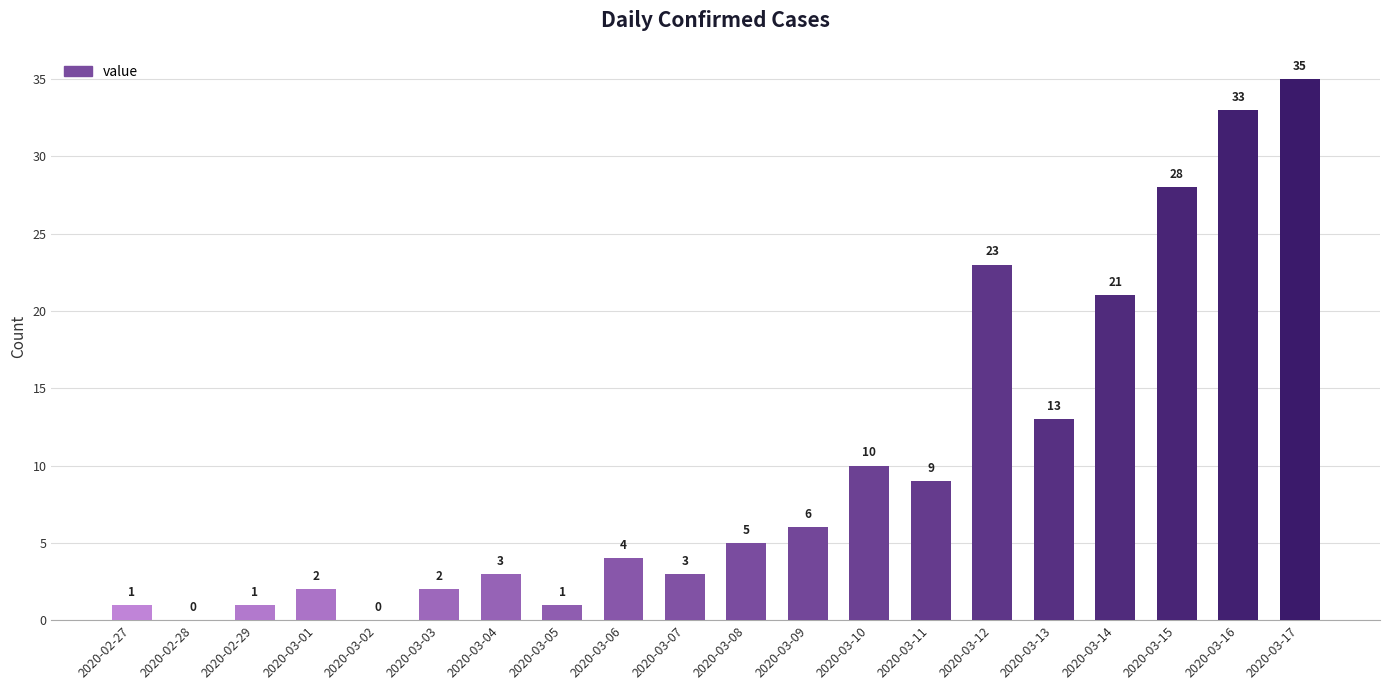

Where is the data nearest to the value 17?

2020-03-13